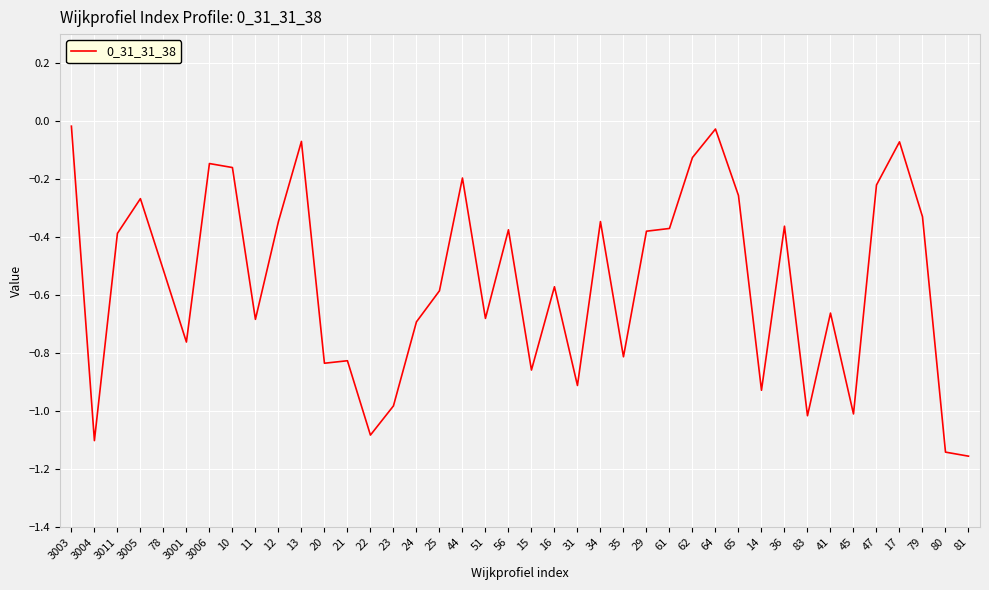

At which category does the data reach its first local peak?

3005